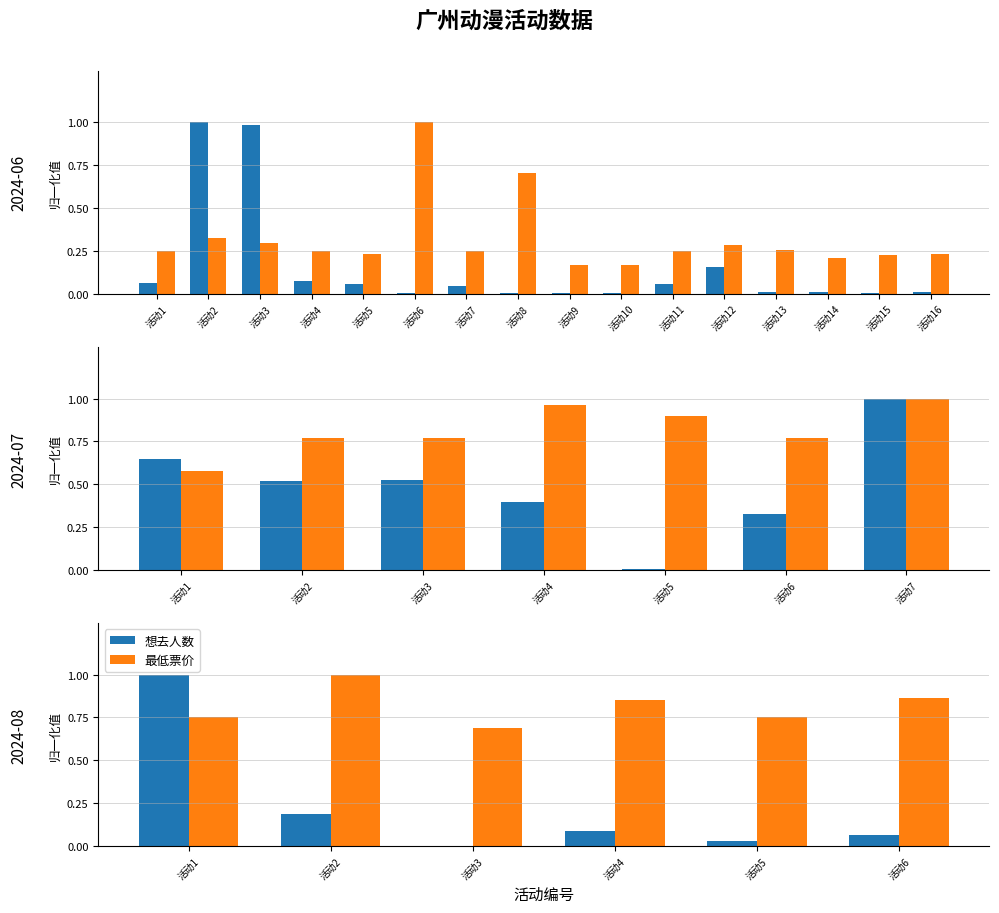

At 活动2, list the series in order from smallest to largest.

想去人数, 最低票价